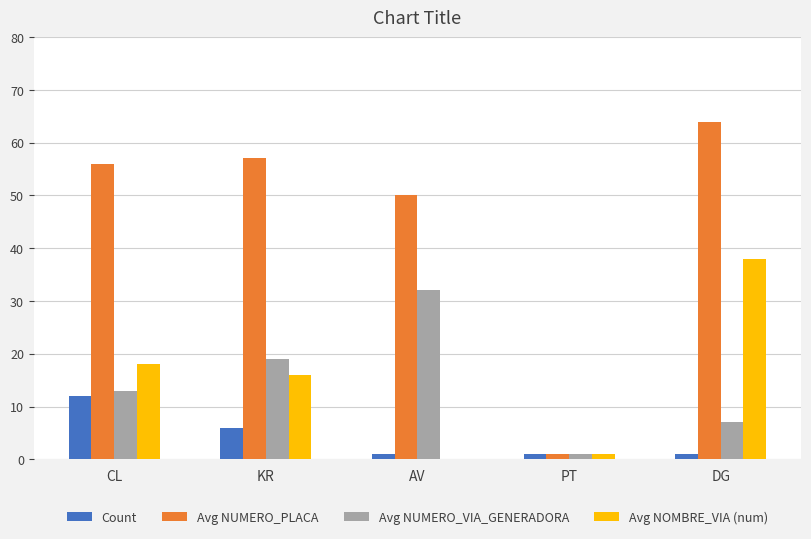

The Avg NUMERO_PLACA series shows 57 at KR. True or false?

True